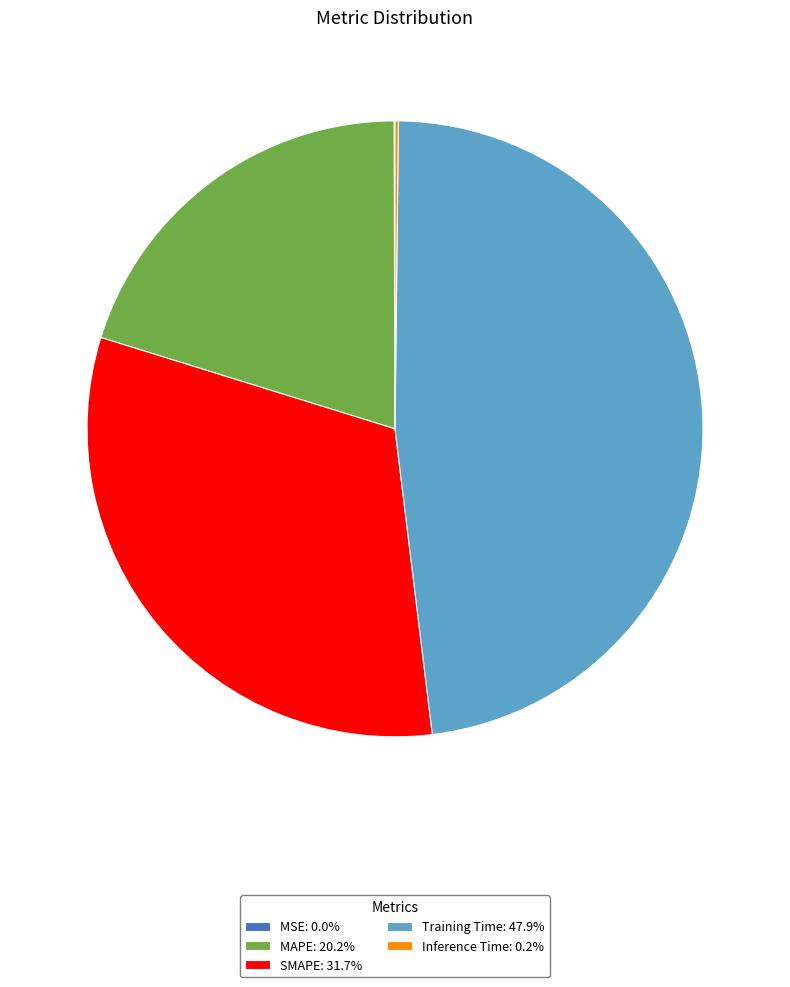

Is MAPE the majority of the pie?

No